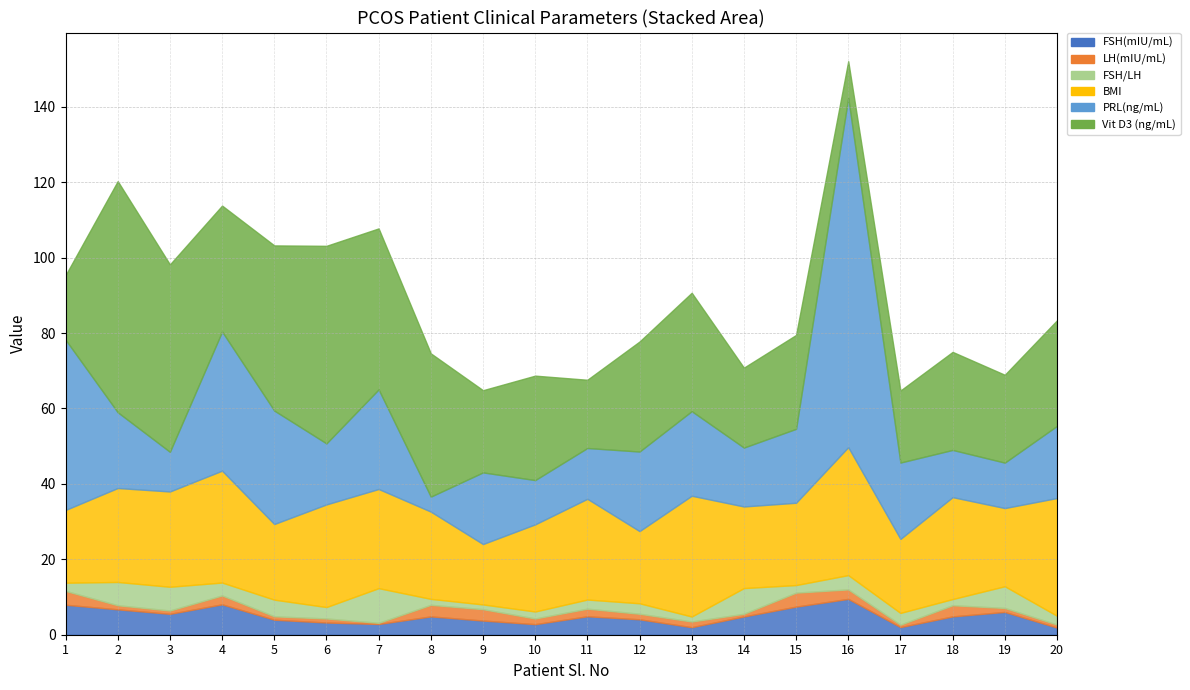

Is it true that FSH(mIU/mL) equals 2.0 at 17?

True